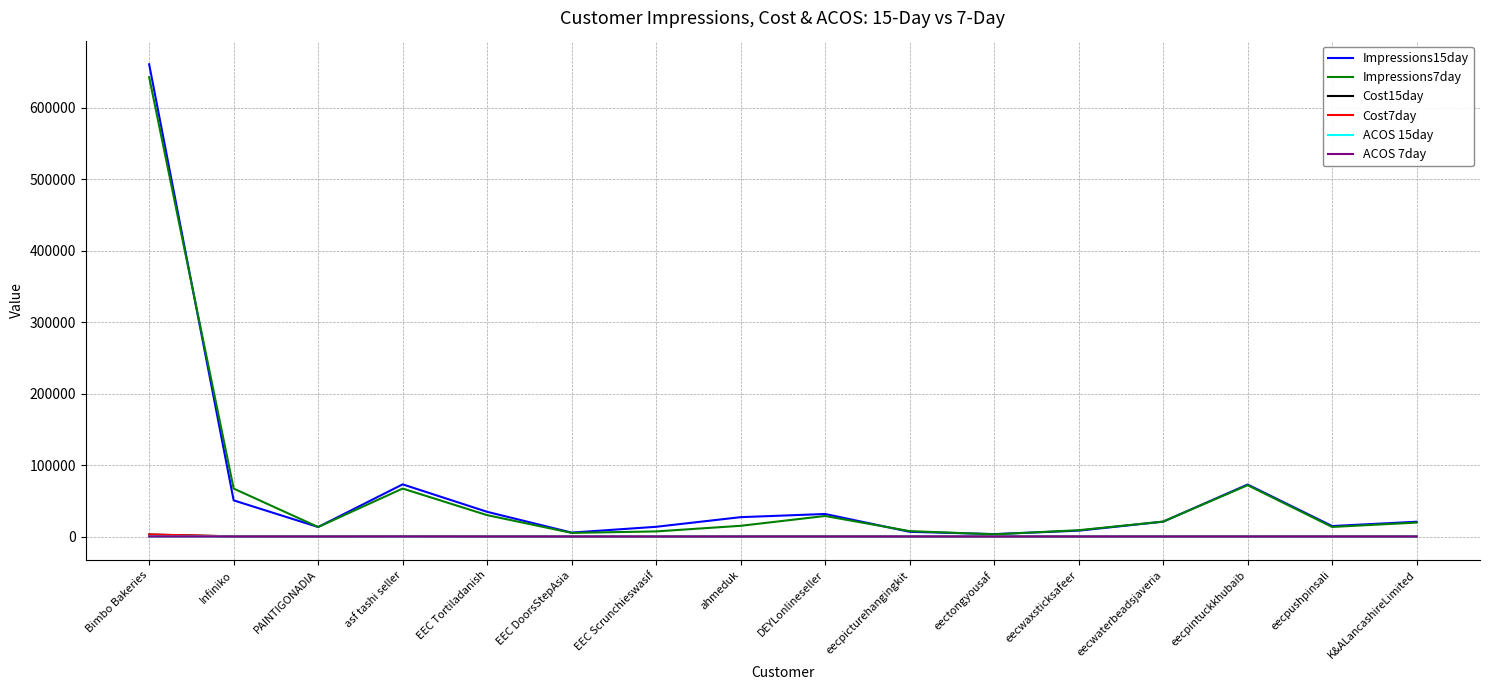

Which series has the widest spread of values?

Impressions15day